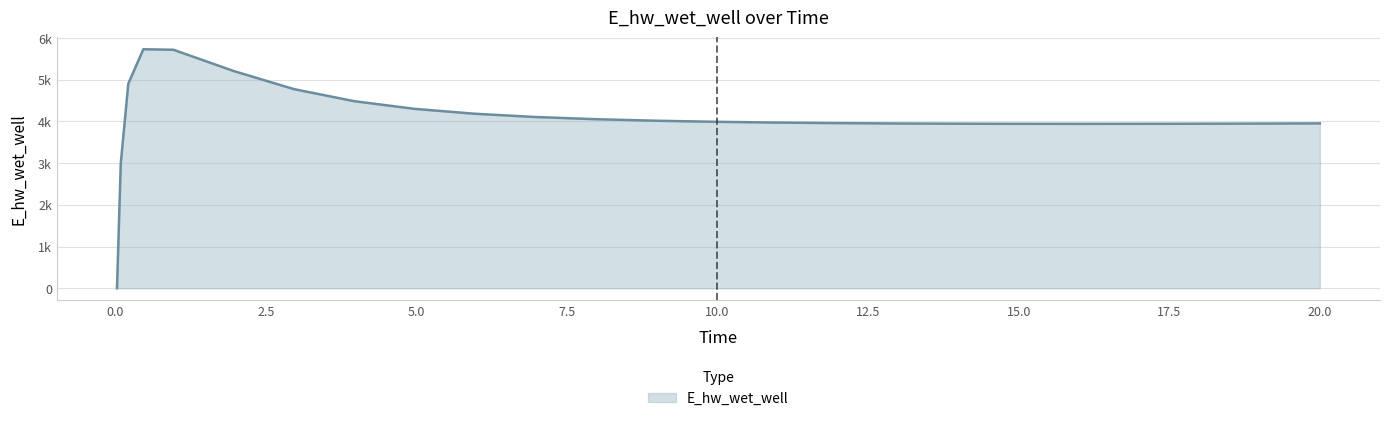

At which label is the value closest to 2865?

0.09375